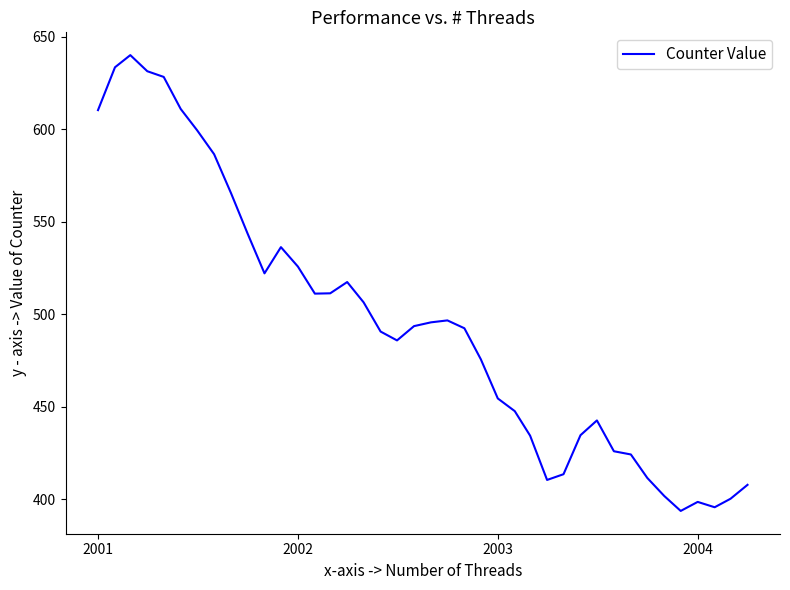

What is the minimum value shown in the chart?

393.8